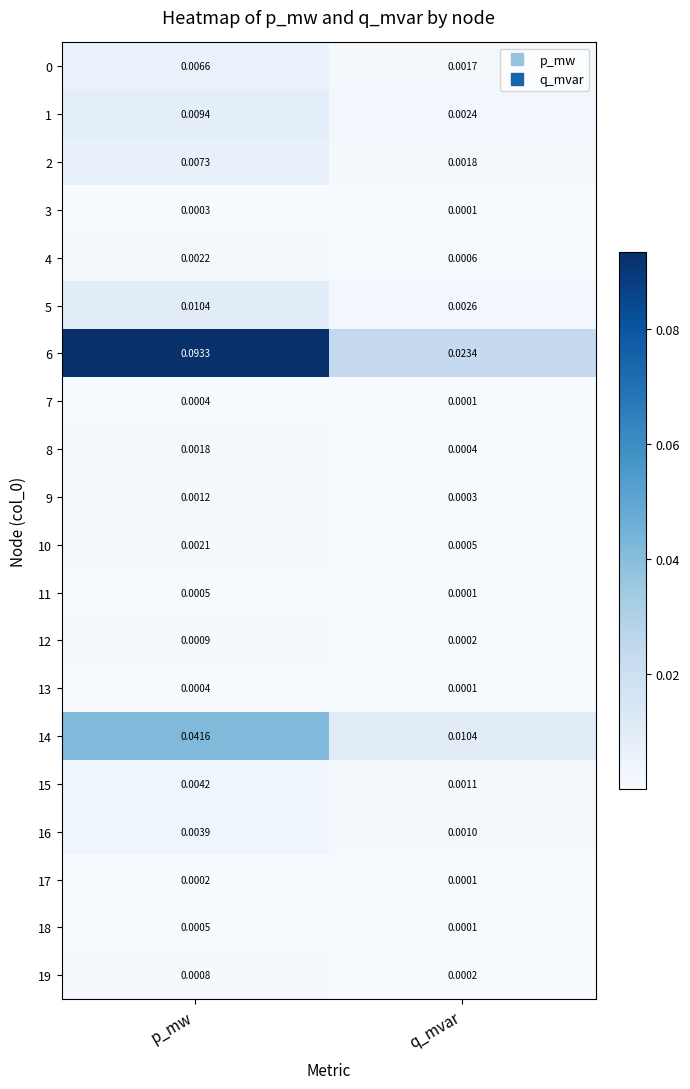

Is the value of 12 at p_mw greater than the value of 19 at q_mvar?

Yes